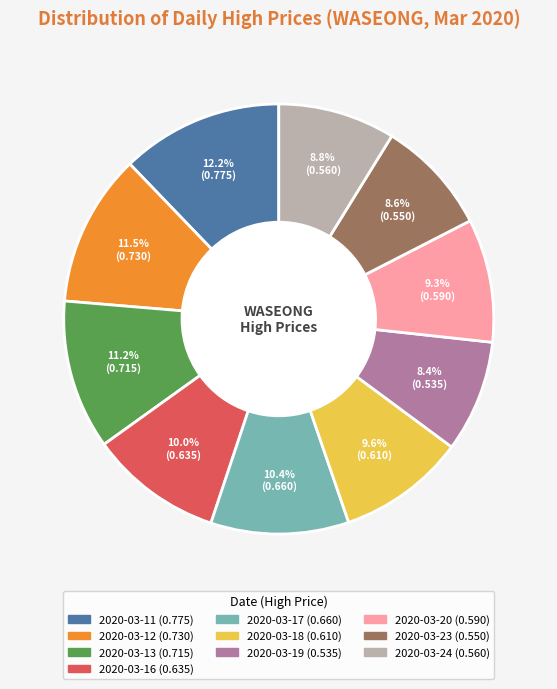

Which has a higher value, 2020-03-11 or 2020-03-20?

2020-03-11